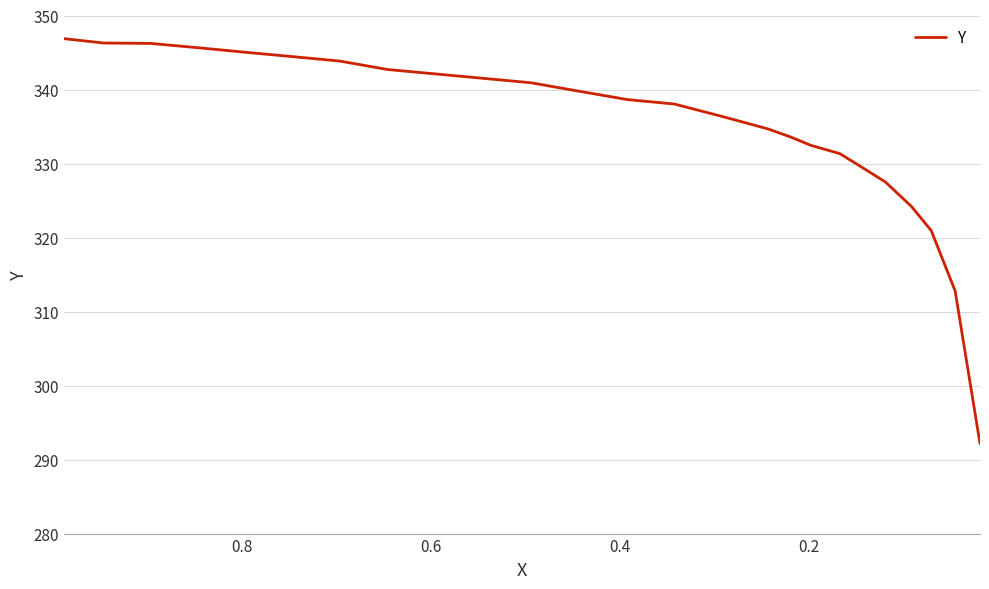

The chart shows a value of 513.4 at 16. True or false?

False